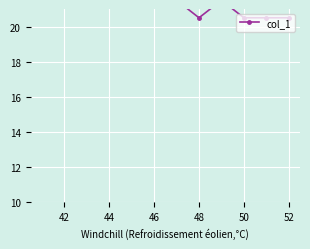

How many values are below 21?

4